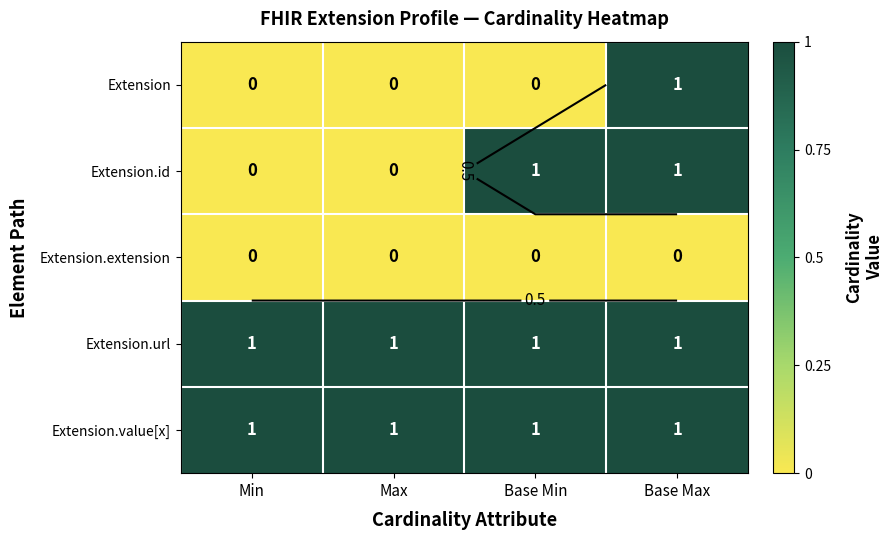

At Base Max, list the series in order from smallest to largest.

Extension.extension, Extension, Extension.id, Extension.url, Extension.value[x]